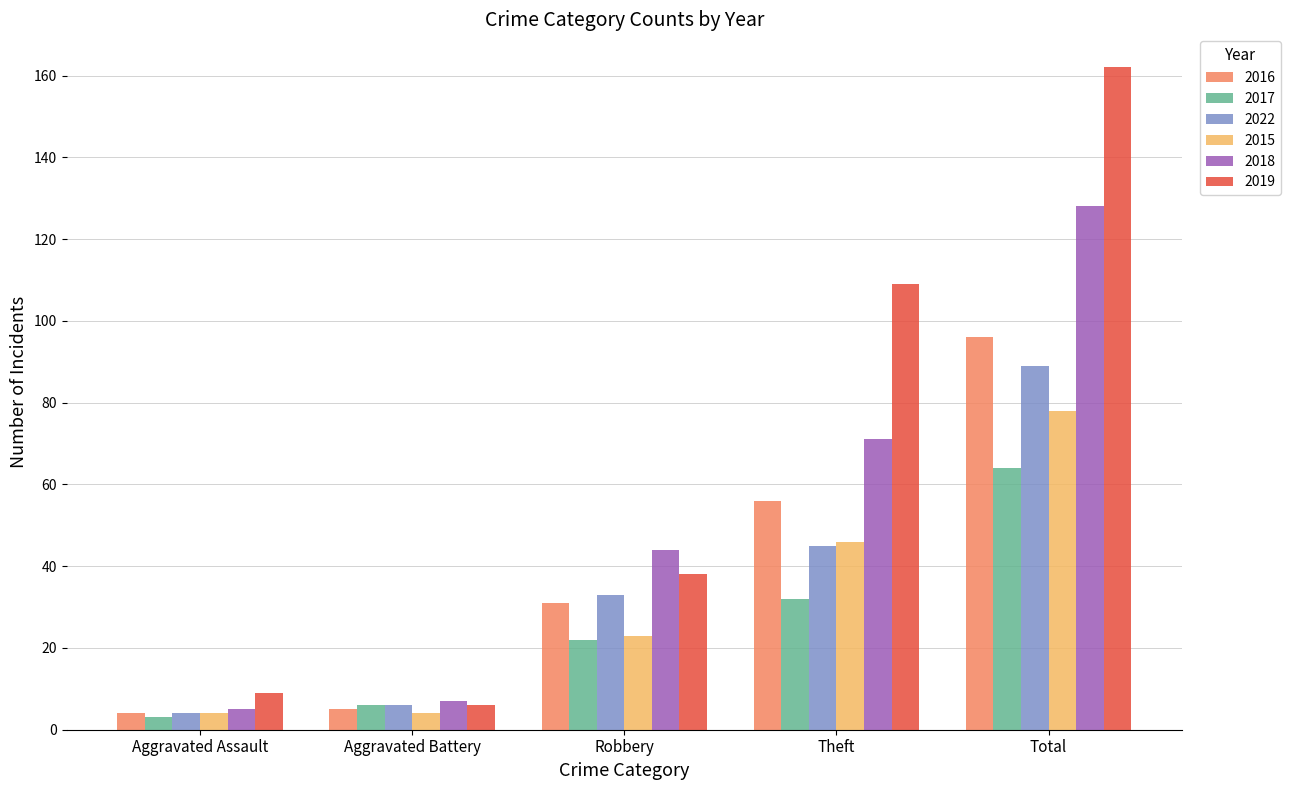

What is the greatest value displayed?

162